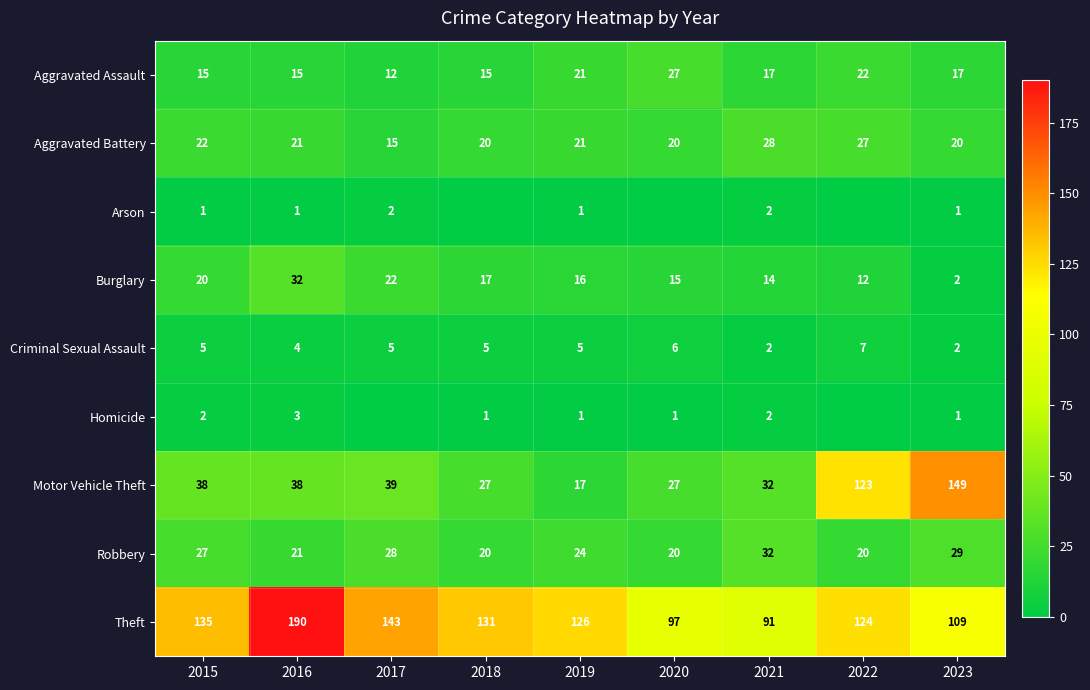

Where does the Theft series first go above 126?

2015